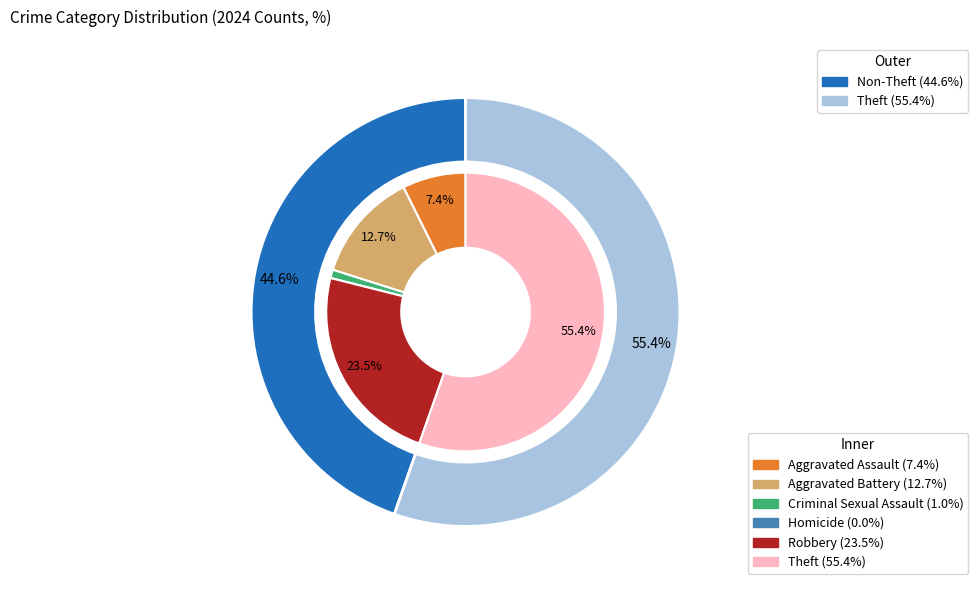

Is 3 the majority of the pie?

No